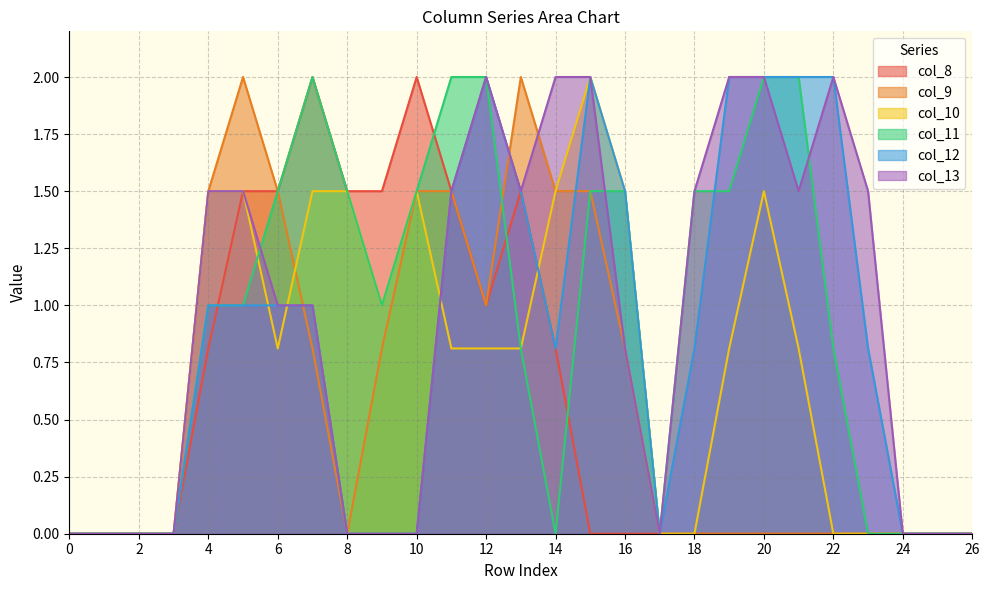

How many data points does each series have?

27